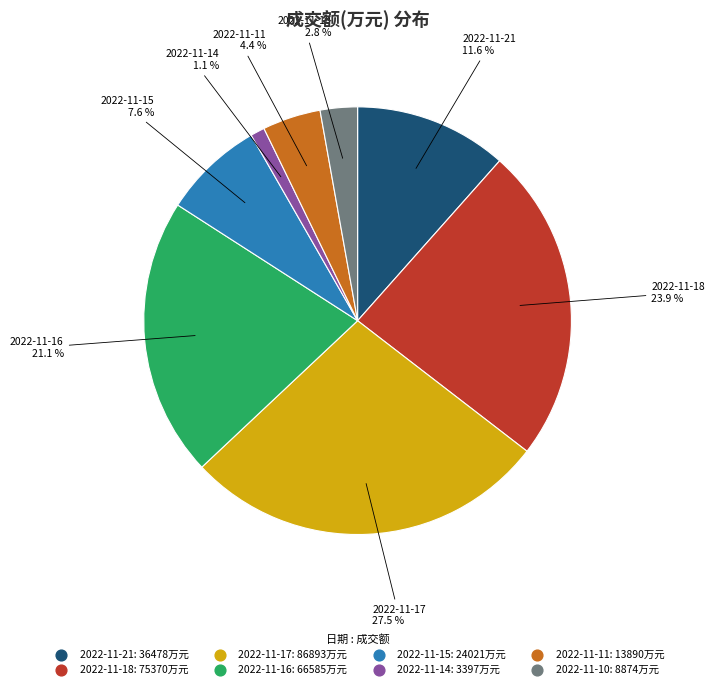

Does 2022-11-16 represent more than half of the total?

No